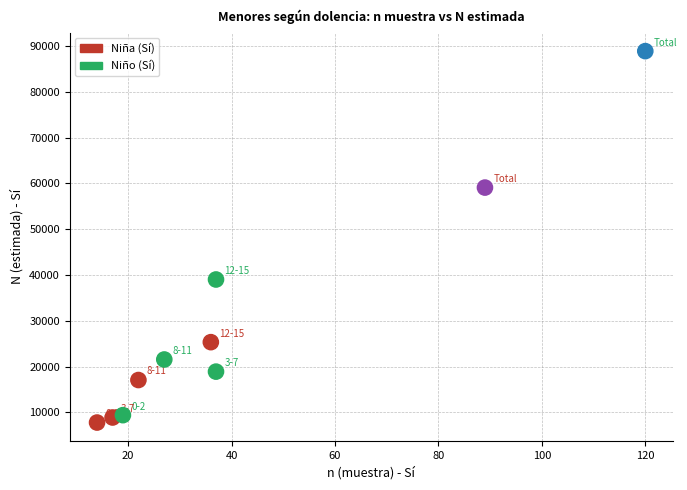

What are all the series names shown in the legend?

Niña (Sí), Niño (Sí)